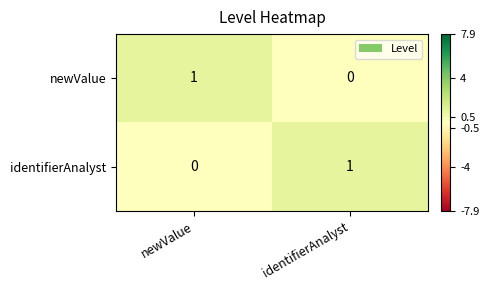

Reading left to right, what are all the values shown in this chart?

newValue: 1	0
identifierAnalyst: 0	1